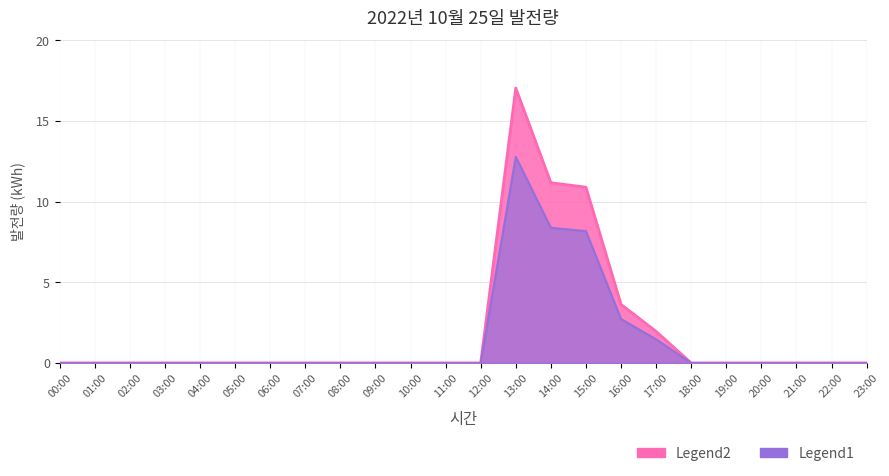

Rank the categories by value from highest to lowest.

13:00, 14:00, 15:00, 16:00, 17:00, 00:00, 01:00, 02:00, 03:00, 04:00, 05:00, 06:00, 07:00, 08:00, 09:00, 10:00, 11:00, 12:00, 18:00, 19:00, 20:00, 21:00, 22:00, 23:00